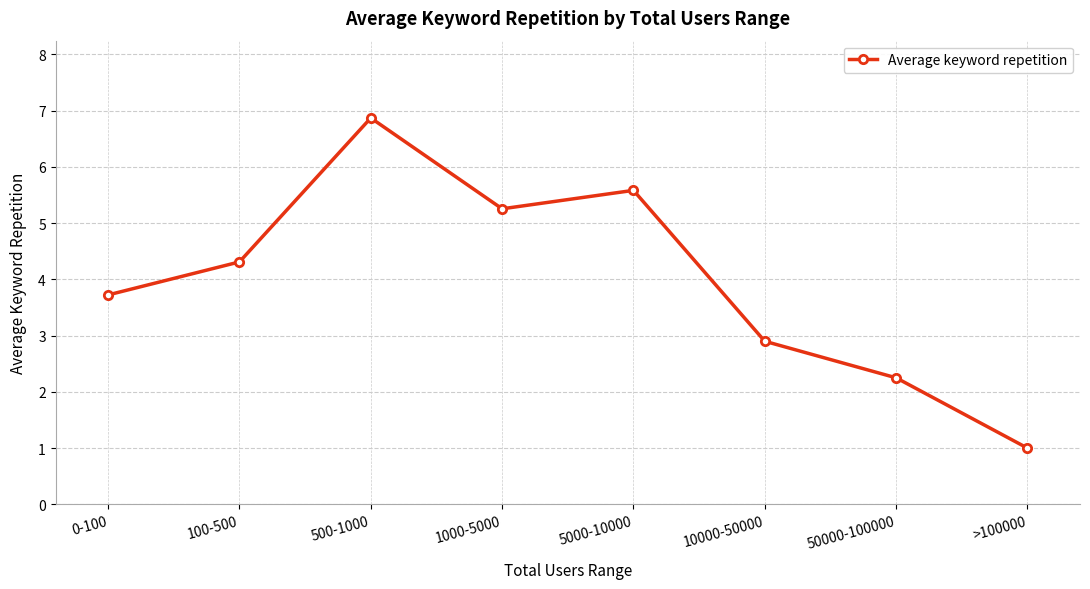

At which category does the data reach its first local peak?

500-1000